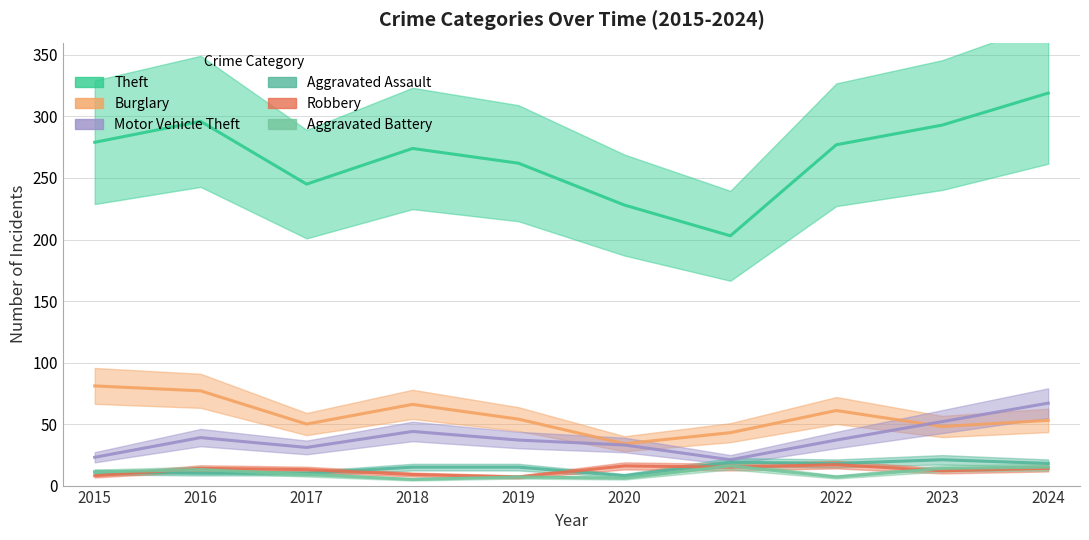

Reading left to right, transcribe all the data shown in this chart.

Theft: 2015=279	2016=296	2017=245	2018=274	2019=262	2020=228	2021=203	2022=277	2023=293	2024=319
Burglary: 2015=81	2016=77	2017=50	2018=66	2019=54	2020=34	2021=43	2022=61	2023=48	2024=53
Motor Vehicle Theft: 2015=23	2016=39	2017=31	2018=44	2019=37	2020=33	2021=21	2022=37	2023=52	2024=67
Aggravated Assault: 2015=11	2016=10	2017=10	2018=15	2019=15	2020=8	2021=19	2022=18	2023=21	2024=18
Robbery: 2015=8	2016=14	2017=13	2018=9	2019=7	2020=16	2021=15	2022=17	2023=12	2024=14
Aggravated Battery: 2015=11	2016=13	2017=9	2018=5	2019=7	2020=6	2021=16	2022=7	2023=14	2024=15